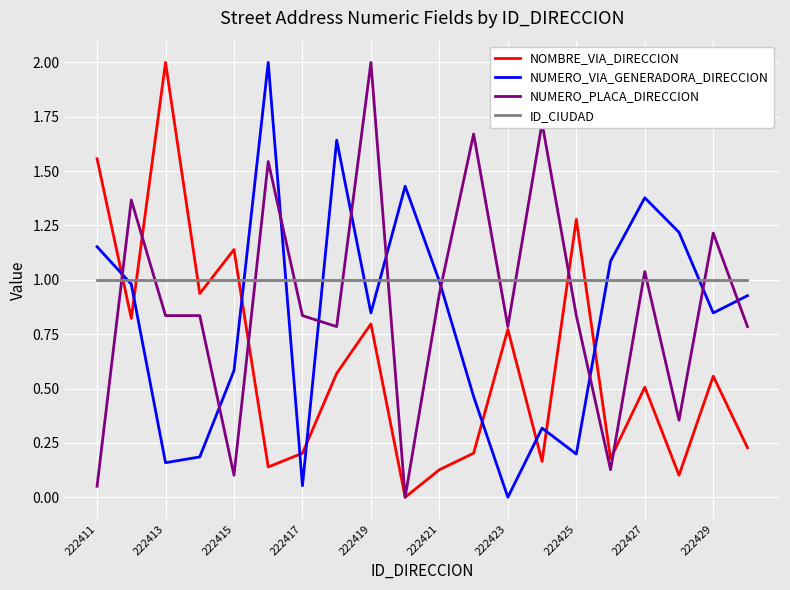

List the series in order of their overall mean, lowest first.

NOMBRE_VIA_DIRECCION, NUMERO_VIA_GENERADORA_DIRECCION, NUMERO_PLACA_DIRECCION, ID_CIUDAD